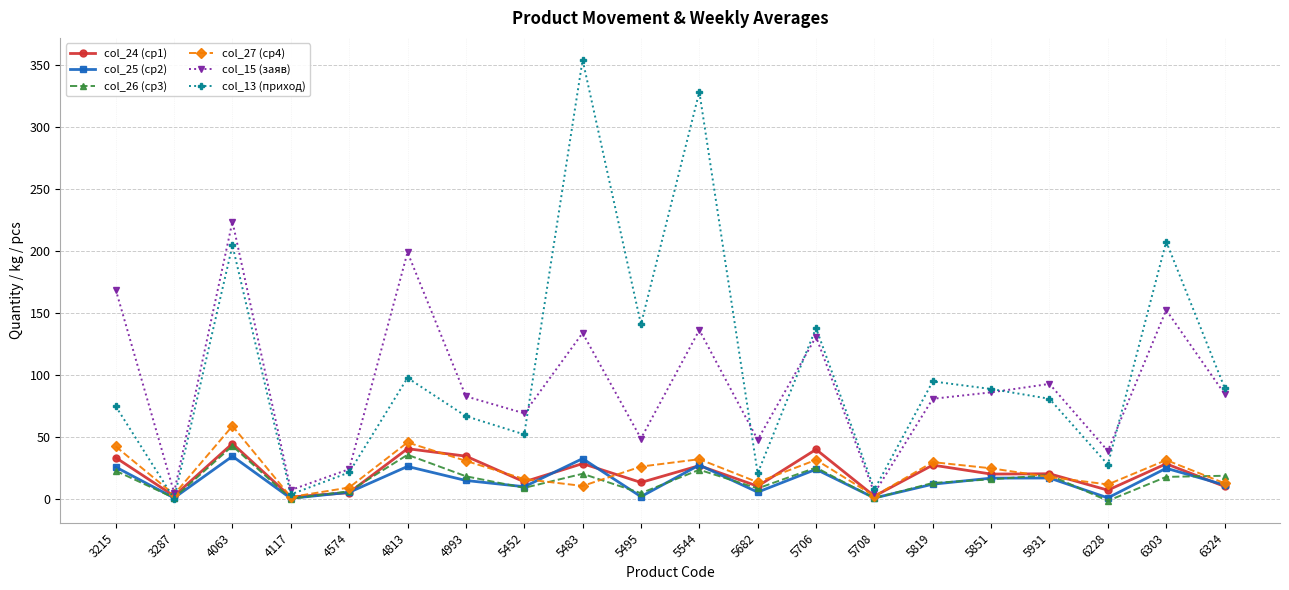

What is the total value across all series at 5452?

171.5